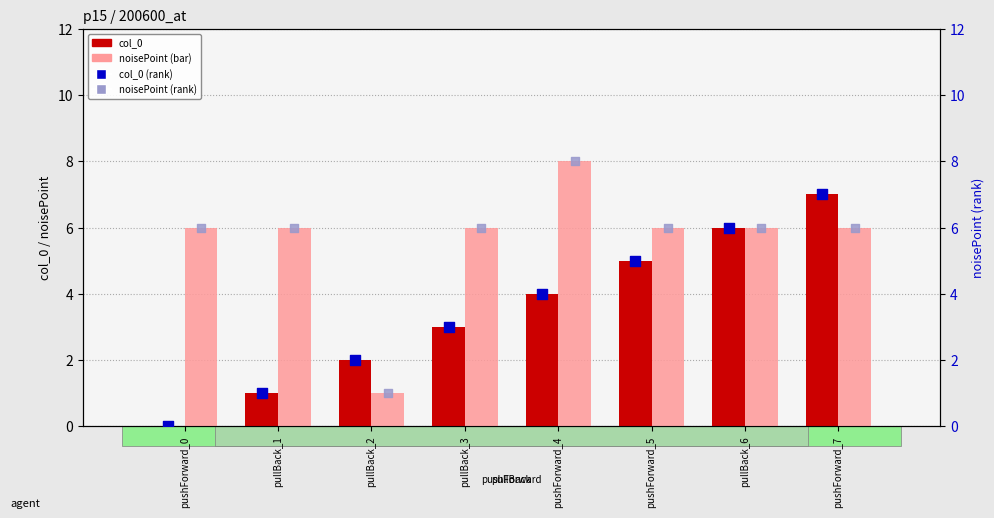

What are all the series names shown in the legend?

col_0, noisePoint (bar), col_0 (rank), noisePoint (rank)